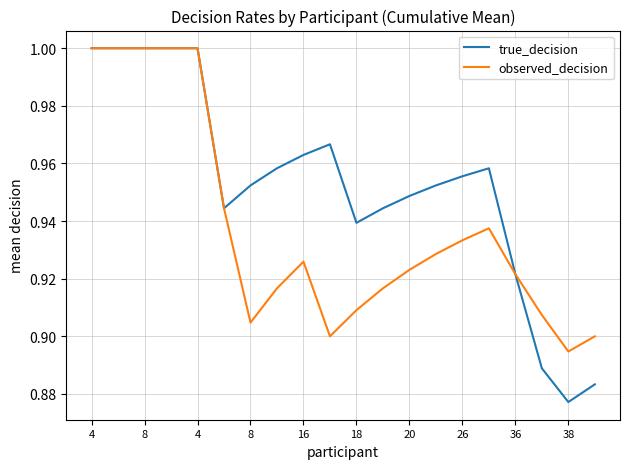

Which series has the largest total across all categories?

true_decision